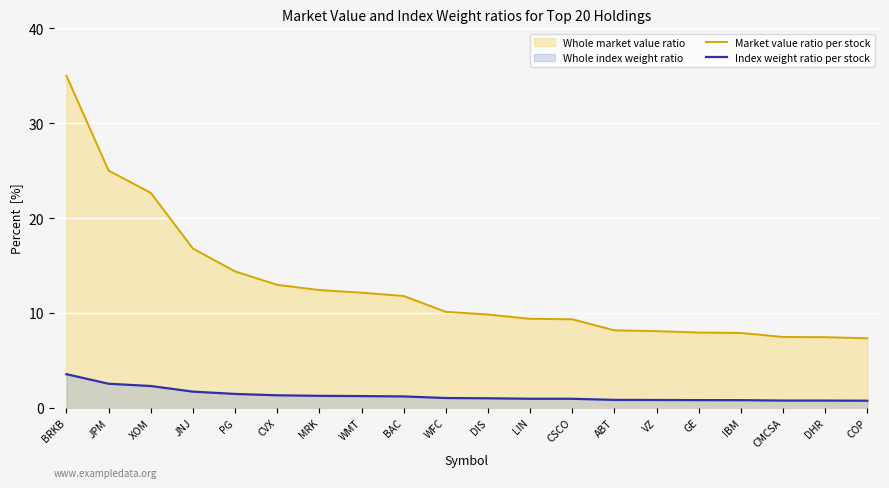

What position from the right is BRKB?

20